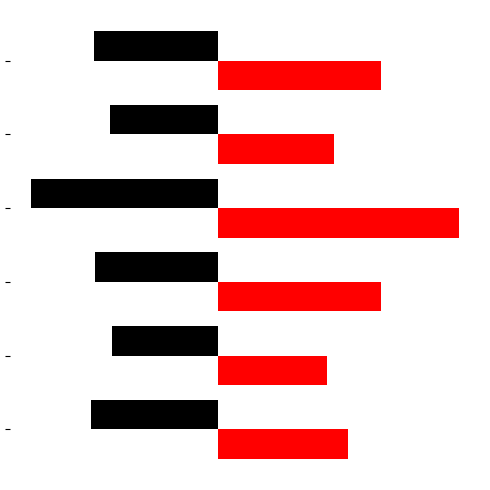

Is it true that Krys equals 3.0 at 2?

False